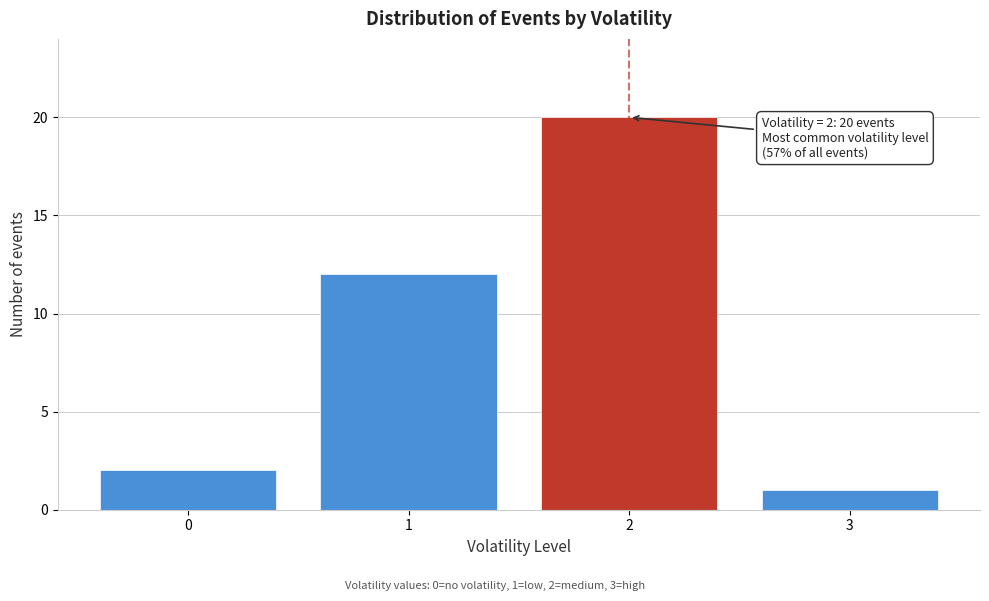

Reading left to right, transcribe all the data shown in this chart.

2	12	20	1